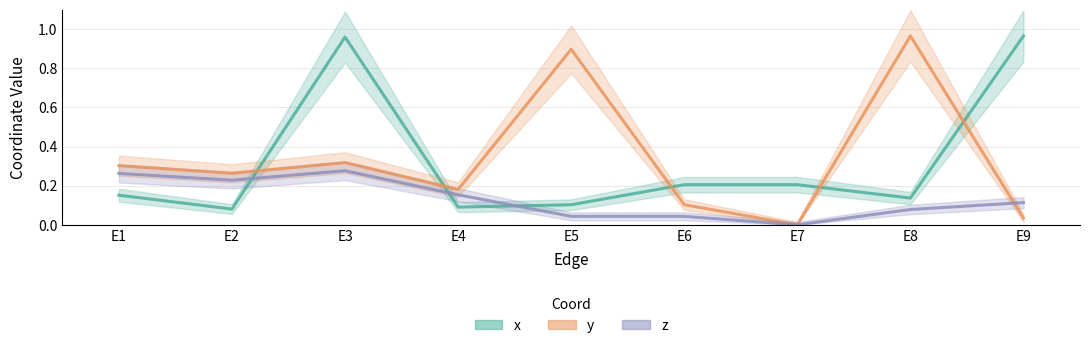

At which category is the sum across all series the highest?

E3